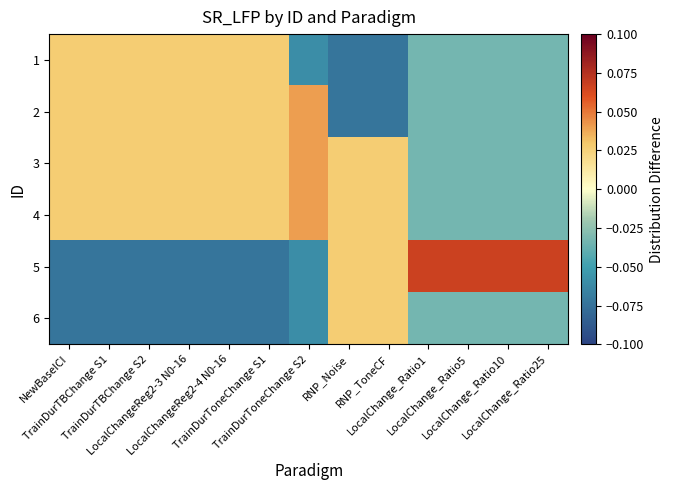

What is the difference between the highest and lowest values at TrainDurToneChange S1?

0.1